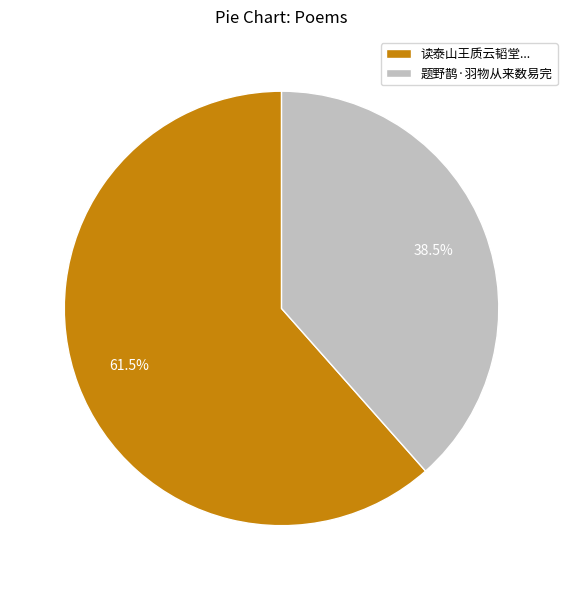

Which category accounts for the majority?

读泰山王质云韬堂...